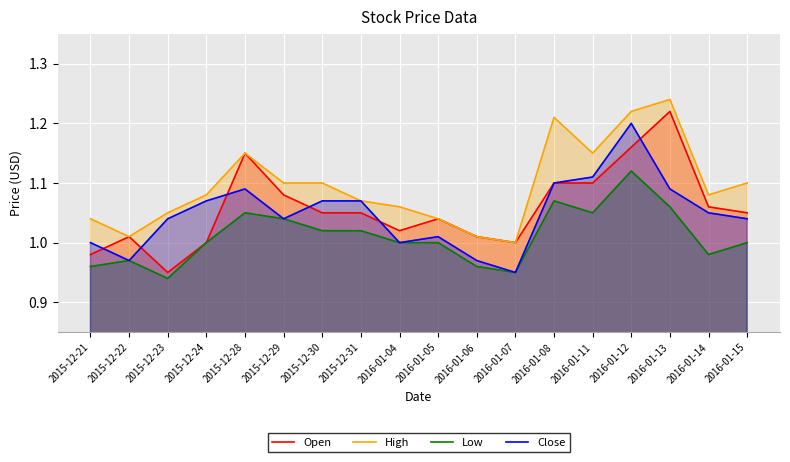

What are all the series names shown in the legend?

Open, High, Low, Close